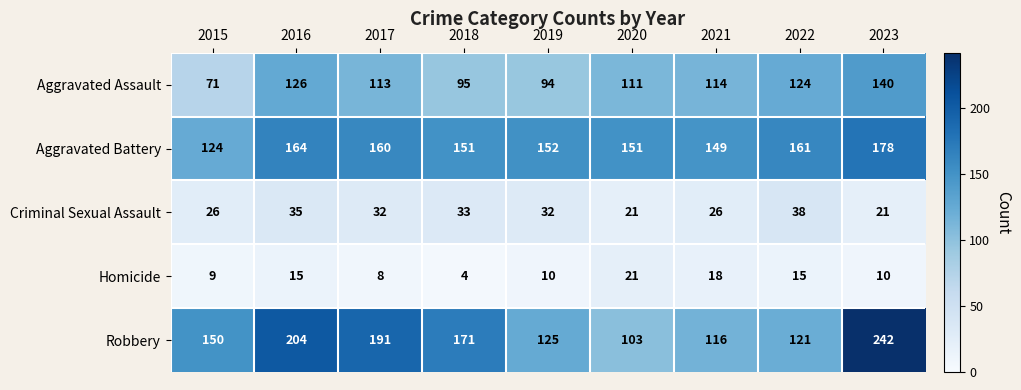

Which series has the widest spread of values?

Robbery